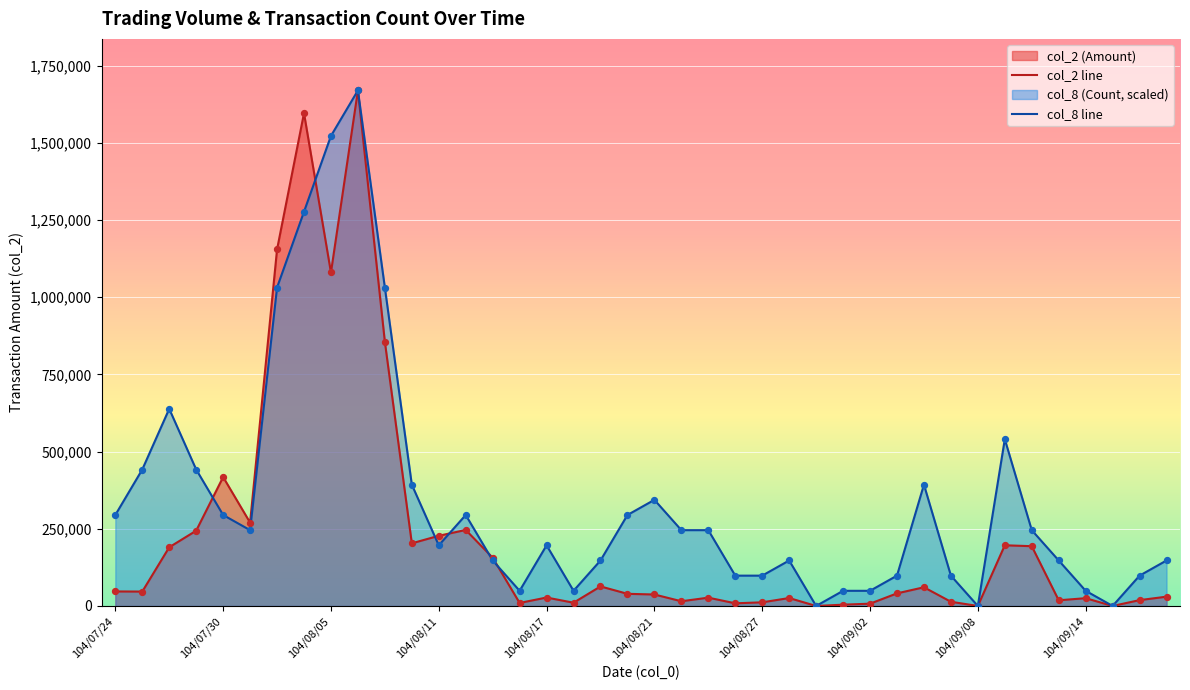

Which series has the widest spread of Y values?

col_2